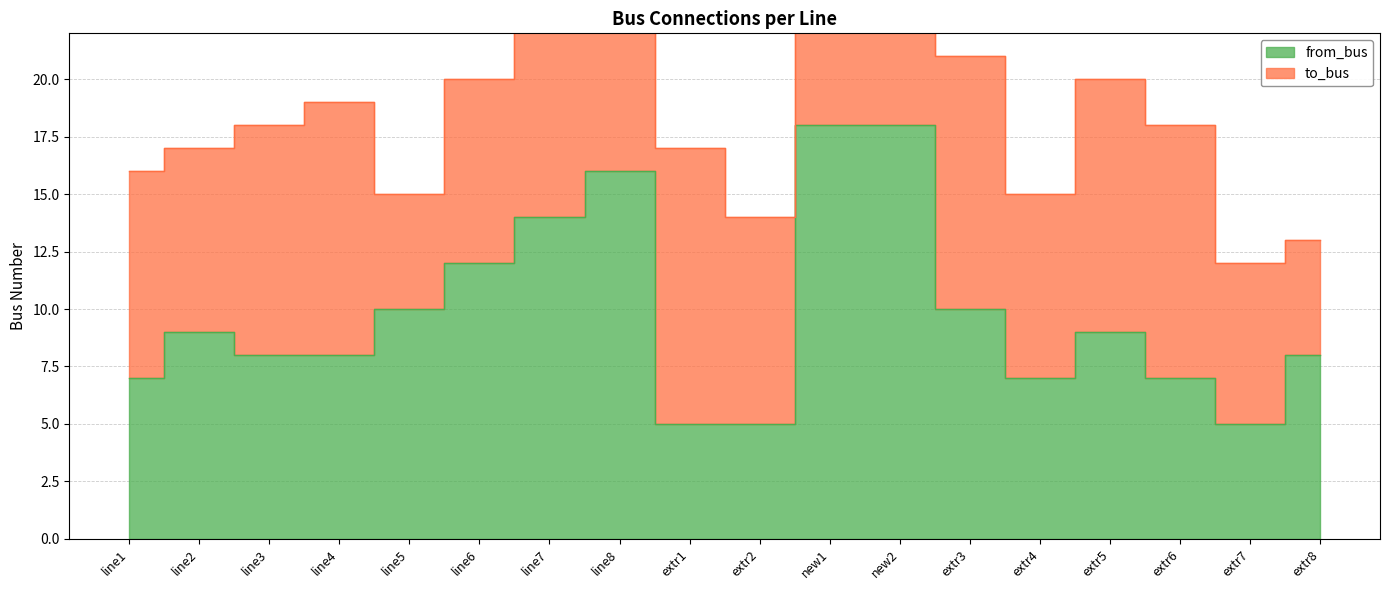

Is it true that the value at line4 is 14?

False